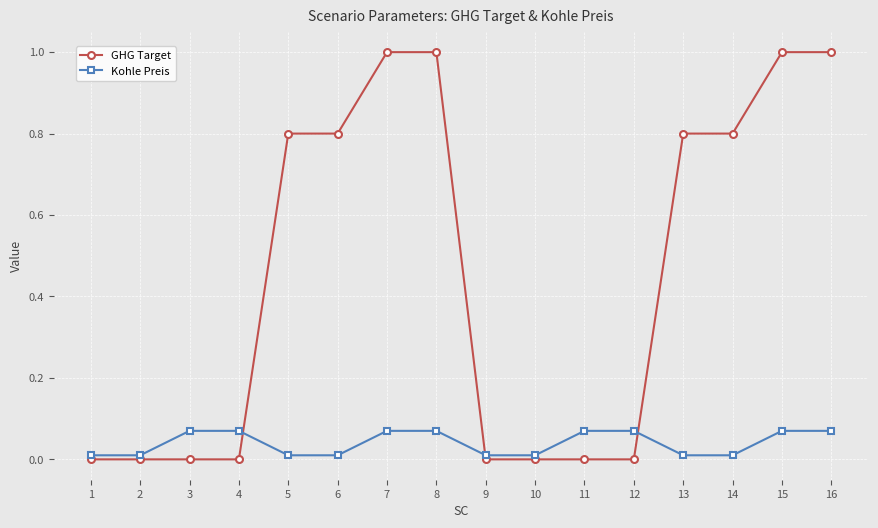

Which series has the largest range (max minus min)?

GHG Target